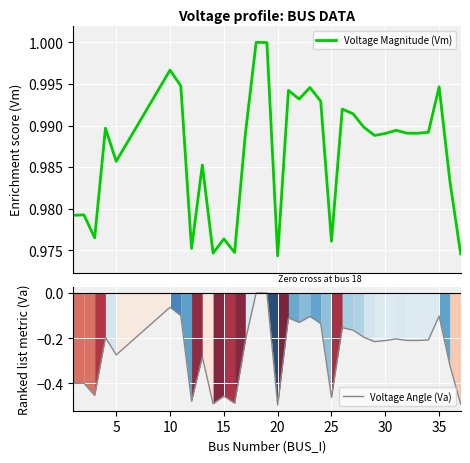

Which series has the largest total across all categories?

Voltage Magnitude (Vm)